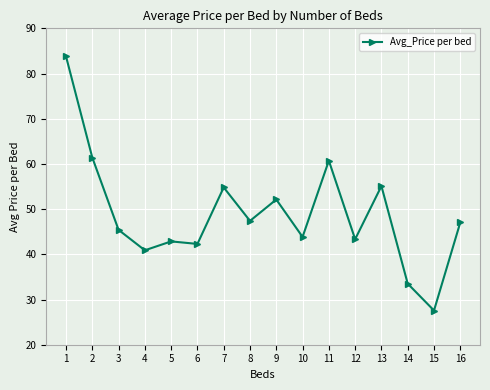

The chart shows a value of 40.9 at 4. True or false?

True